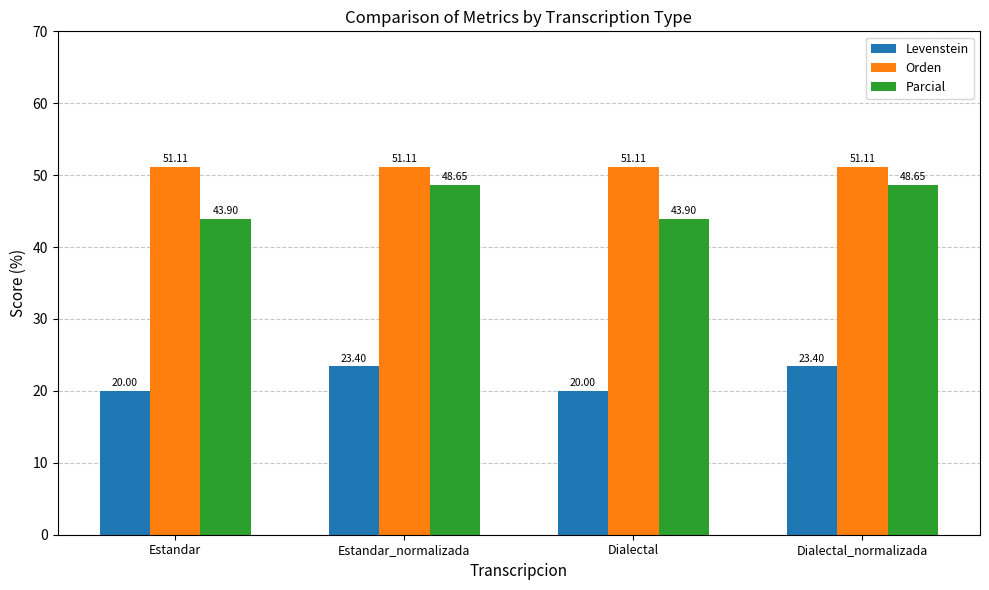

What is the value of the Levenstein bar at the 2nd from the left?

23.4